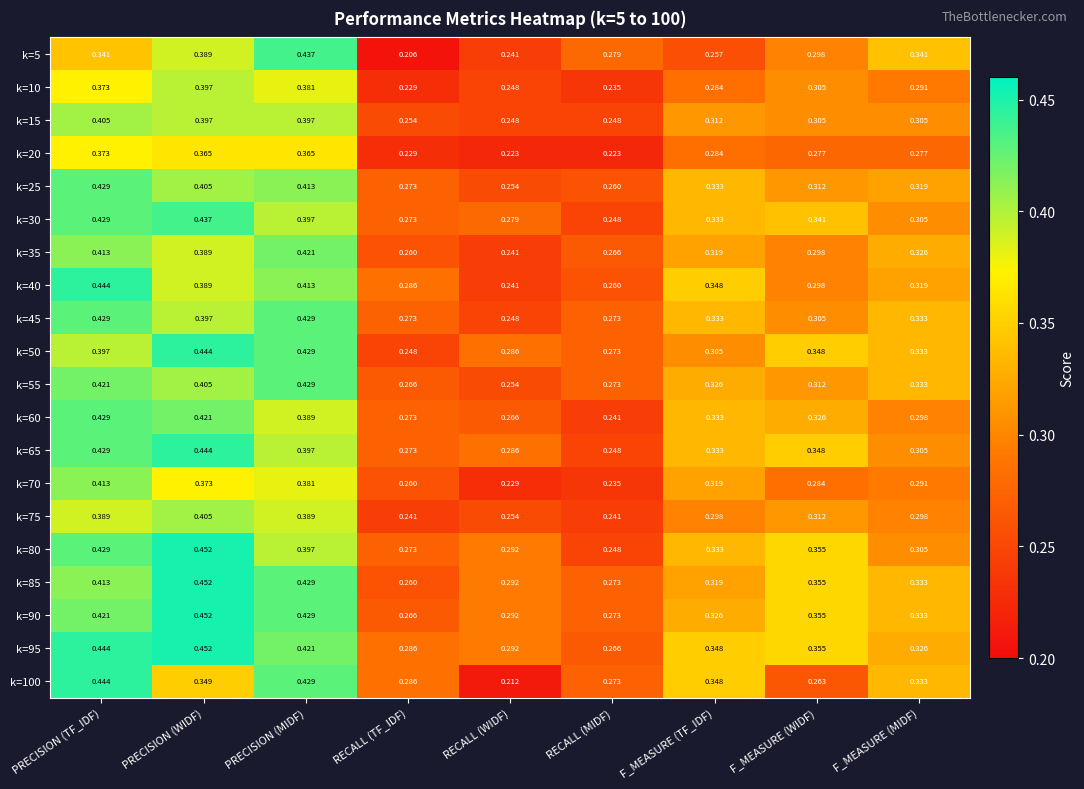

Where is k=100 nearest to the value 0?

RECALL (WIDF)